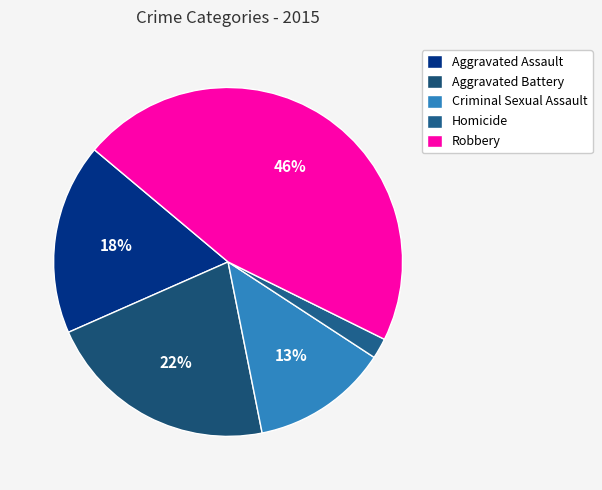

To the nearest percent, what percentage of the pie is Robbery?

46%